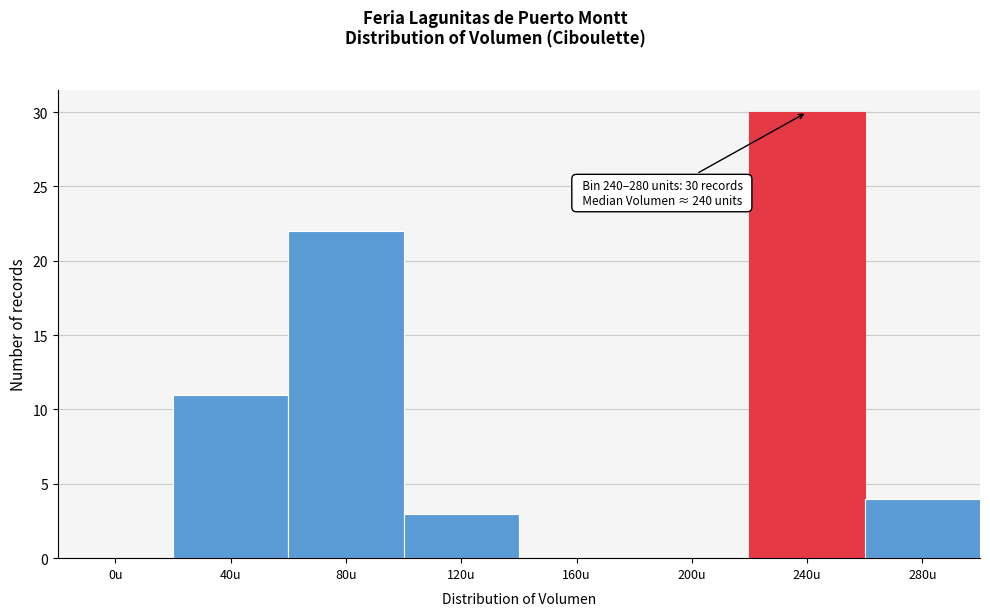

Reading left to right, transcribe all the data shown in this chart.

0u=0	40u=11	80u=22	120u=3	160u=0	200u=0	240u=30	280u=4